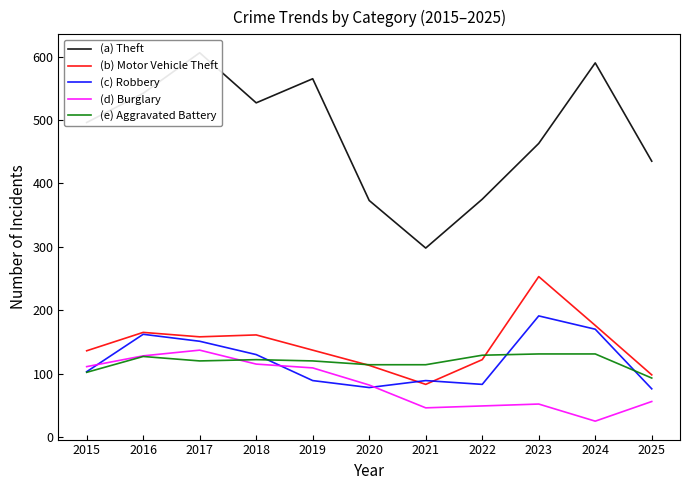

Count the number of data series in this chart.

5